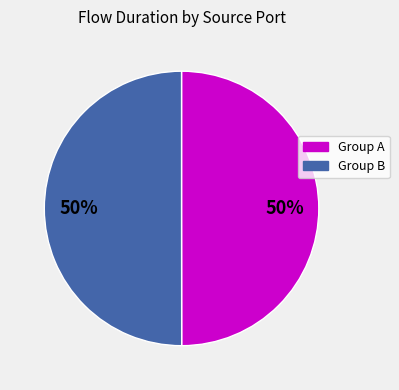

Is the sum of Group A and Group B greater than half?

Yes